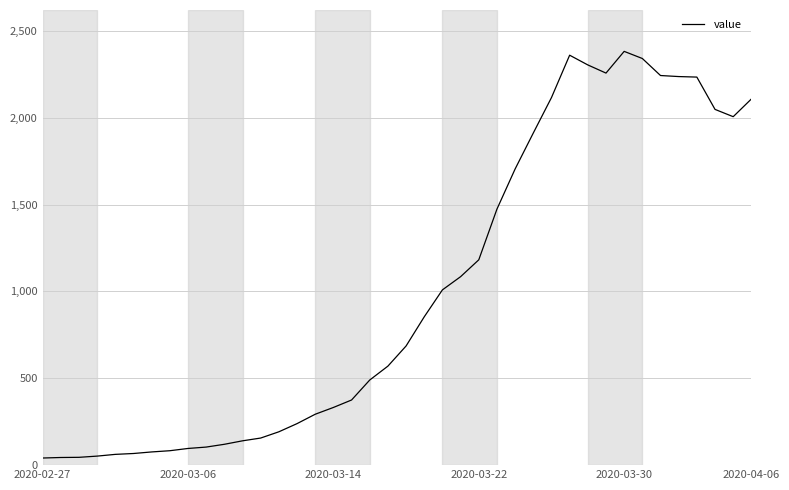

What is the difference between the maximum and minimum values?

2341